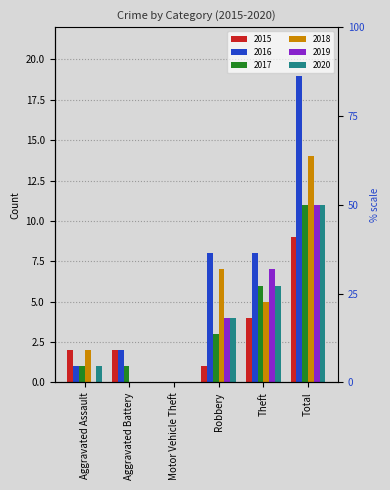

Where is 2019 nearest to the value 5?

Robbery